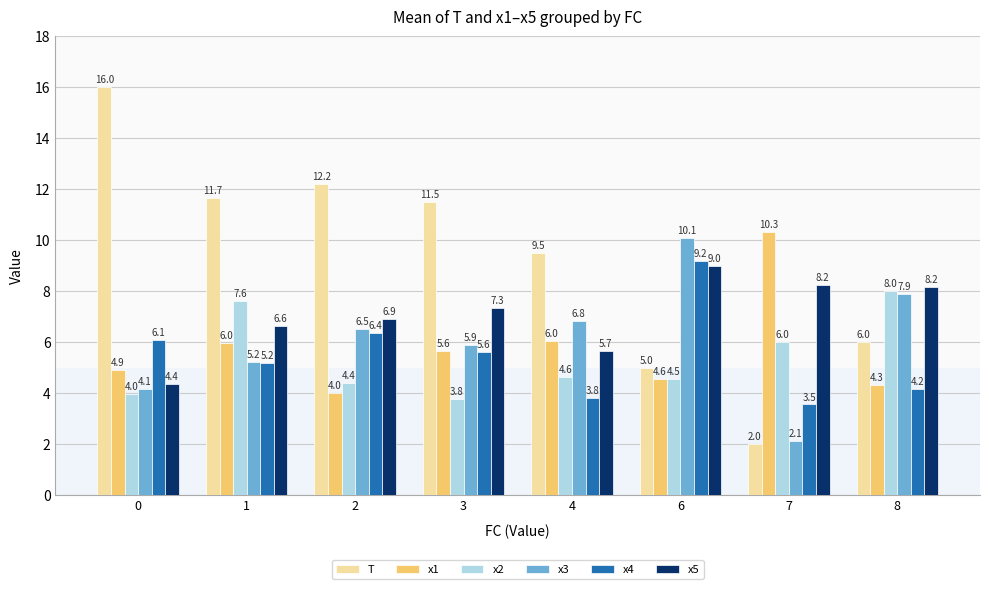

What is the value of the x1 bar at the 1st from the left?

4.9